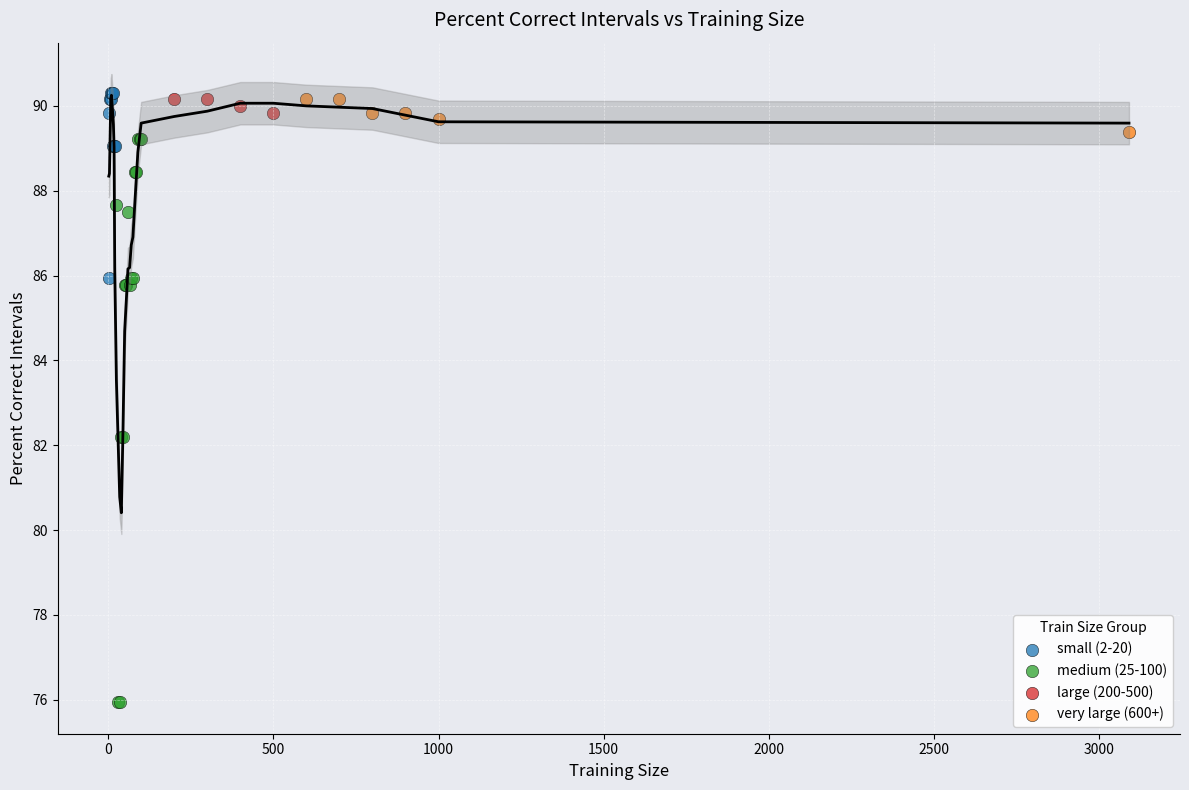

Which series contains the lowest Y value?

medium (25-100)